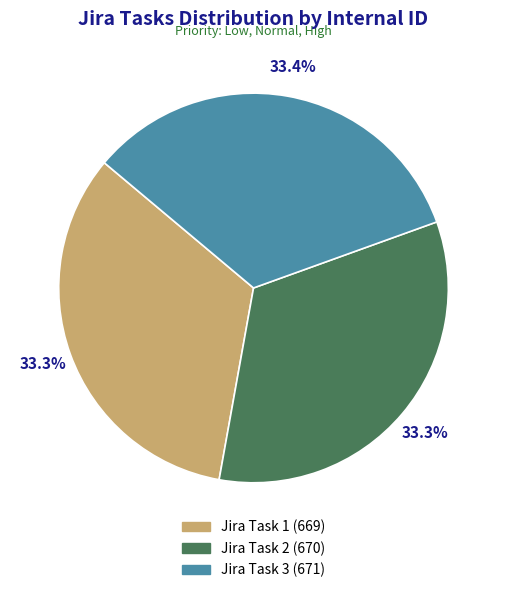

To the nearest percent, what percentage of the pie is Jira Task 2?

33%